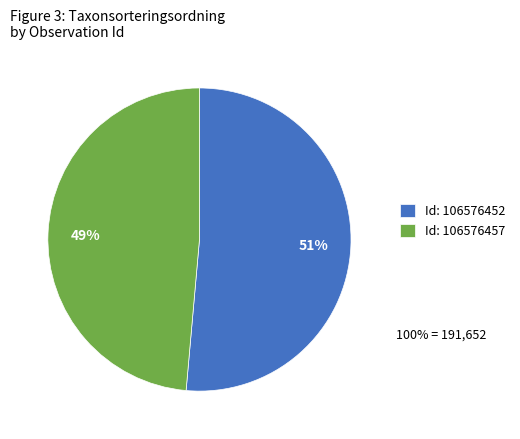

To the nearest percent, what percentage of the pie is Id: 106576457?

49%